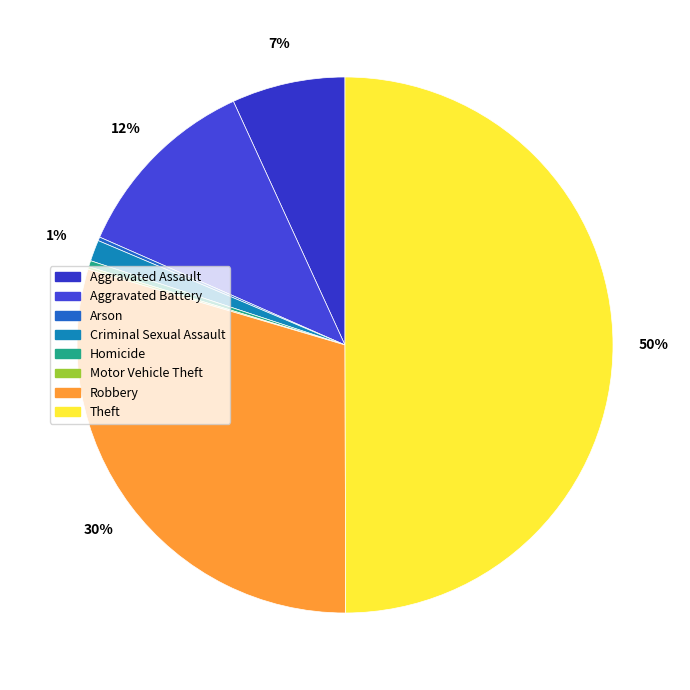

Which slice is the smallest?

Motor Vehicle Theft